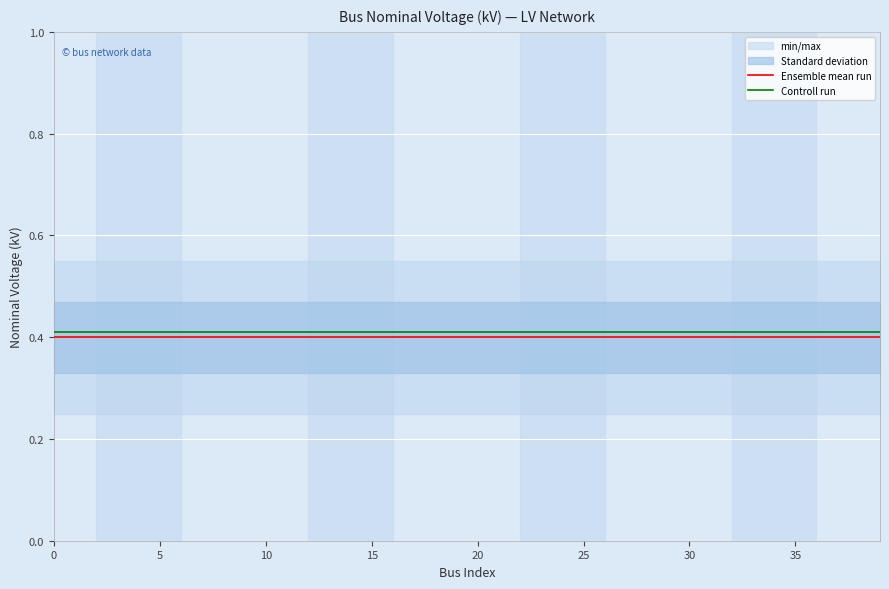

True or false: Ensemble mean run and Controll run intersect in this chart.

False